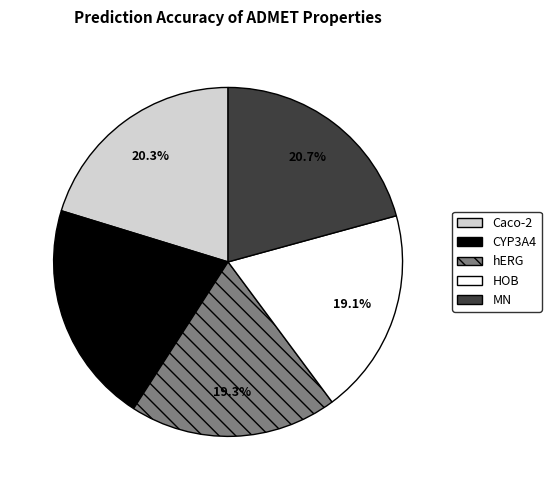

The Caco-2 slice represents 20% of the pie. True or false?

True